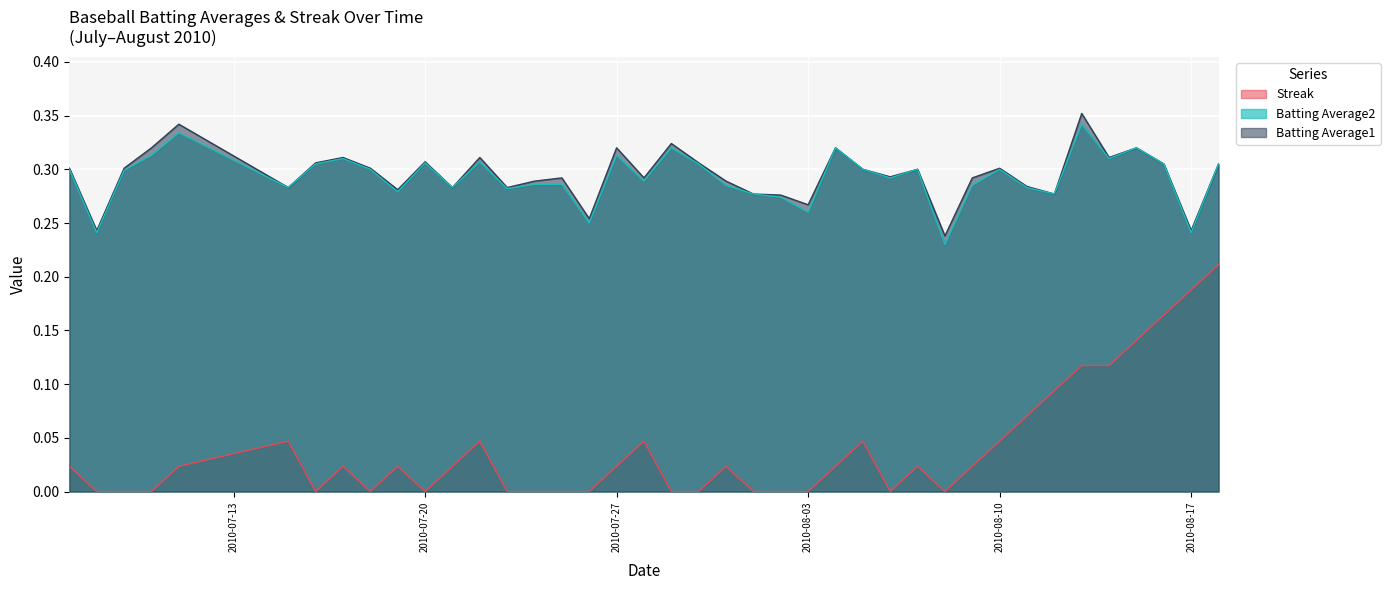

What position from the left is 2010-08-14?

36